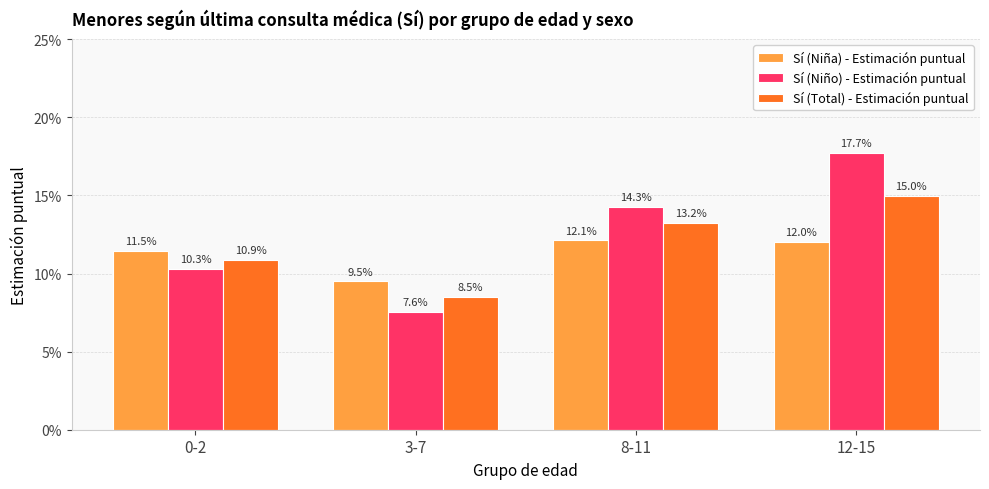

Does the chart contain stacked bars?

No